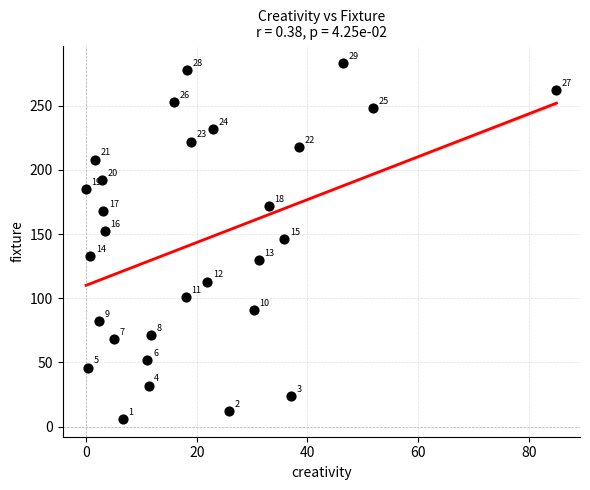

What Y value in the scatter plot is closest to 144?

146